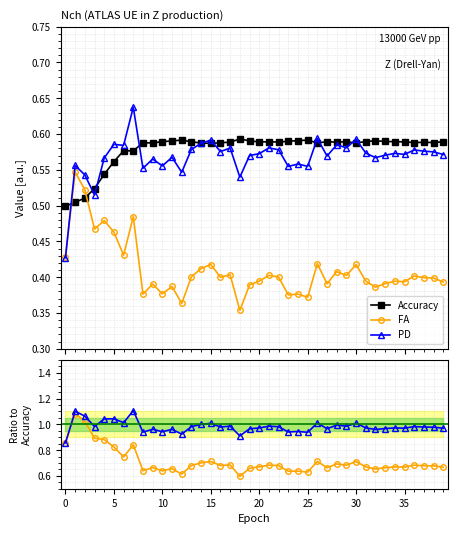

In Accuracy, how many points are lower than both neighbors (excluding endpoints)?

9